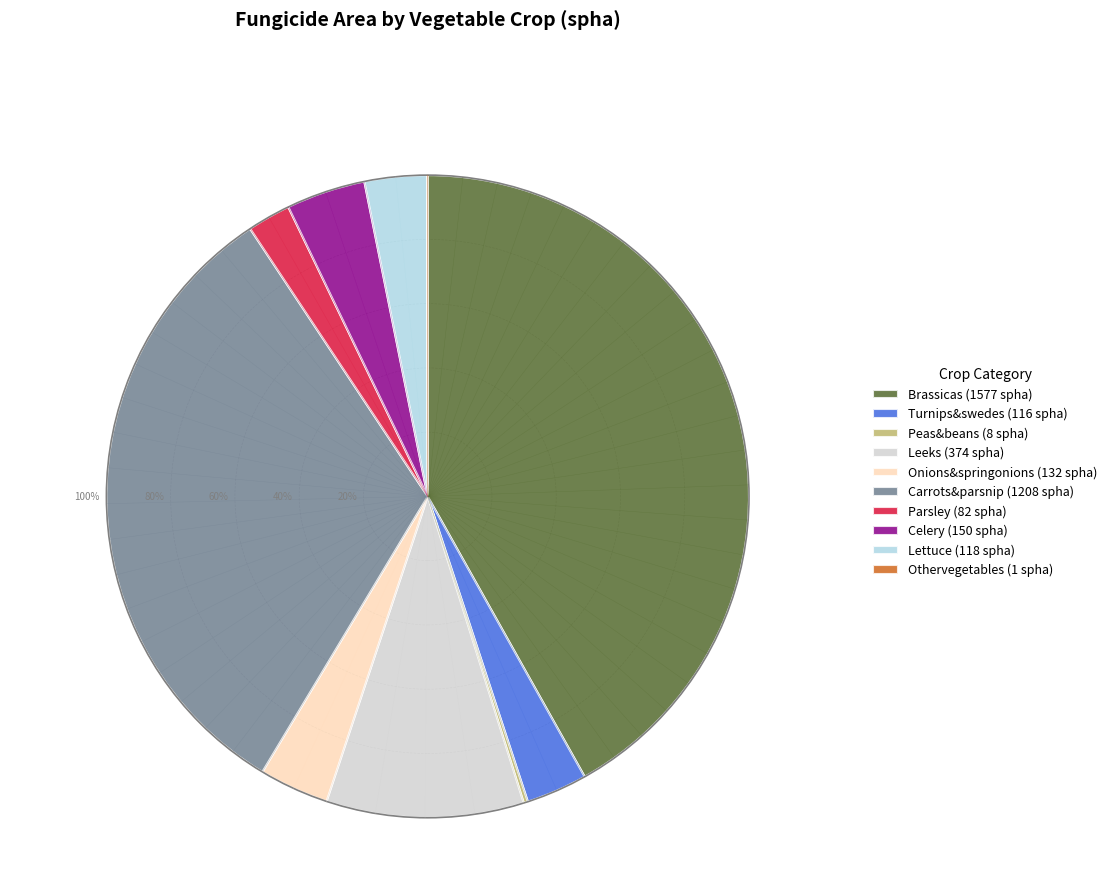

The Turnips&swedes slice represents 15% of the pie. True or false?

False